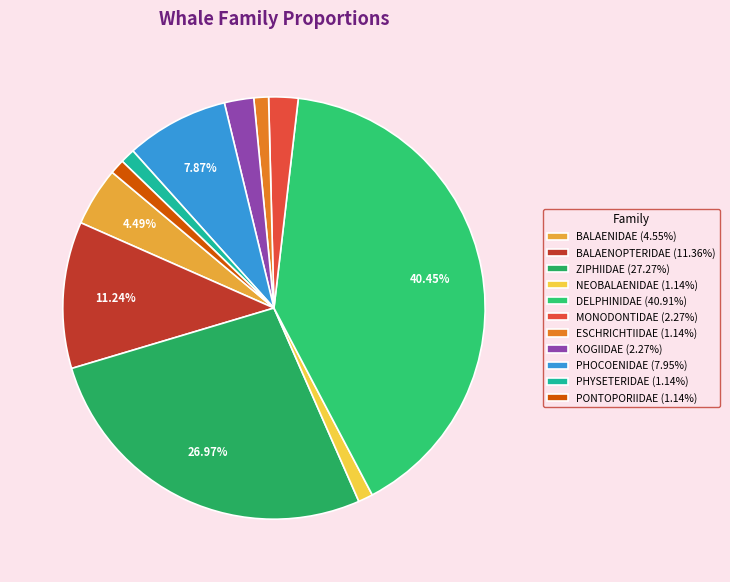

What percentage is the NEOBALAENIDAE slice, to the nearest percent?

1%